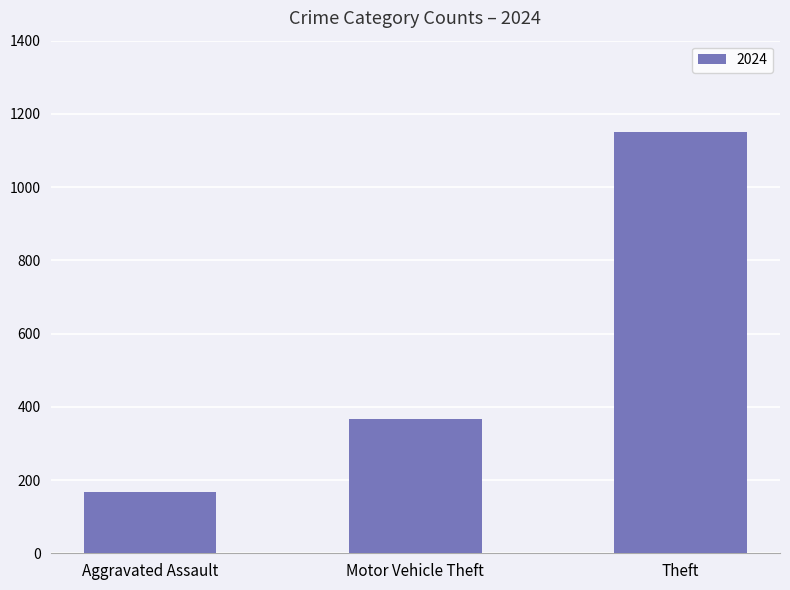

What is the label of the 1st bar from the right?

Theft